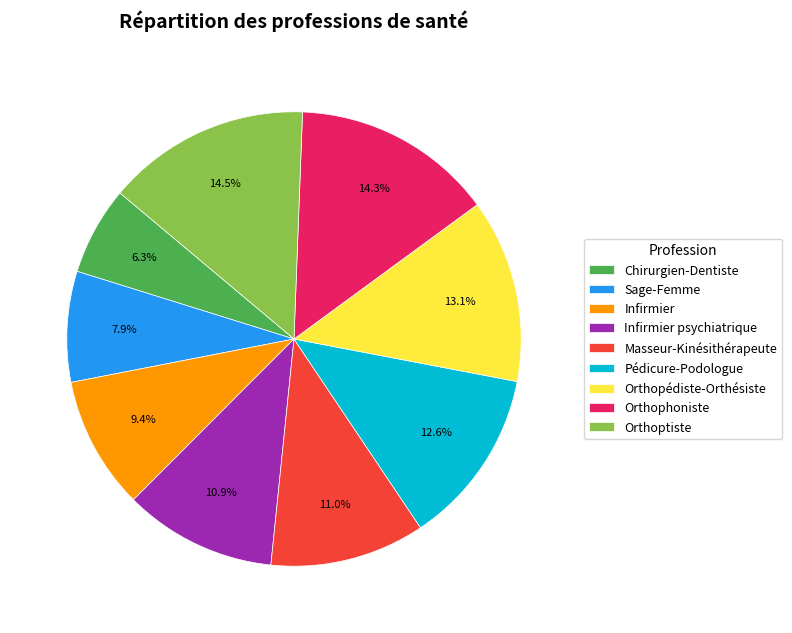

Is it true that Orthopédiste-Orthésiste is 28% of the pie?

False